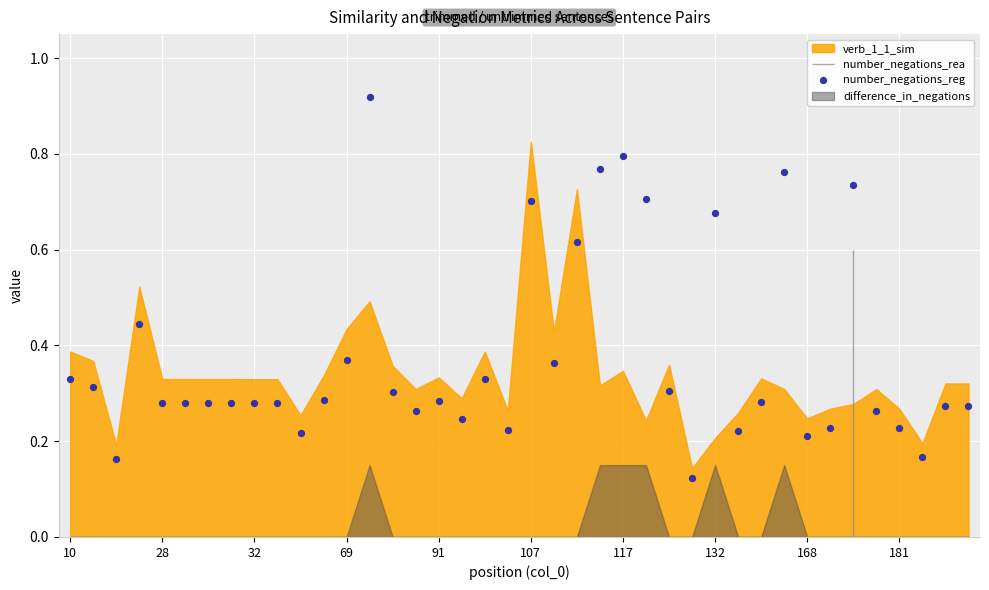

Which has a higher value, 30 or 14?

14